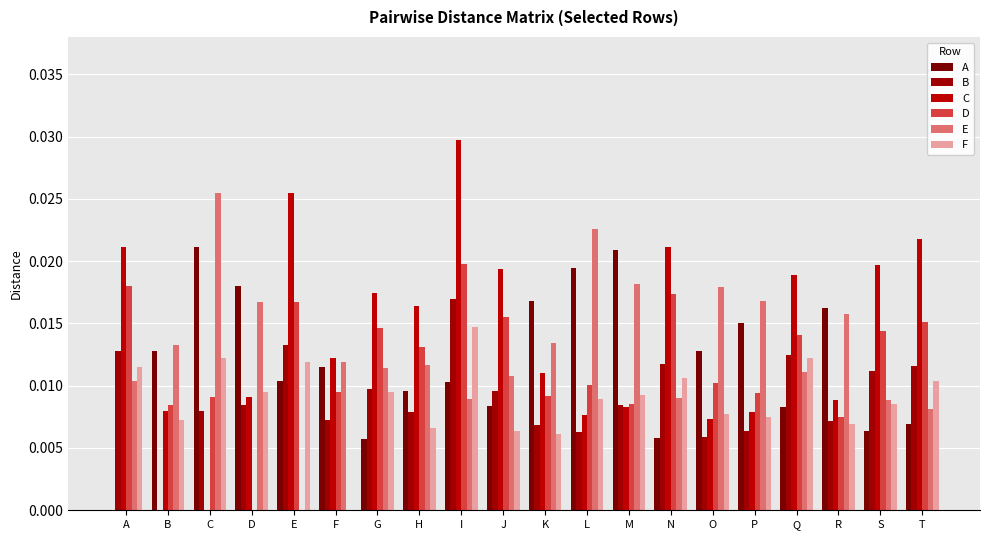

Count the number of categories in the chart.

20